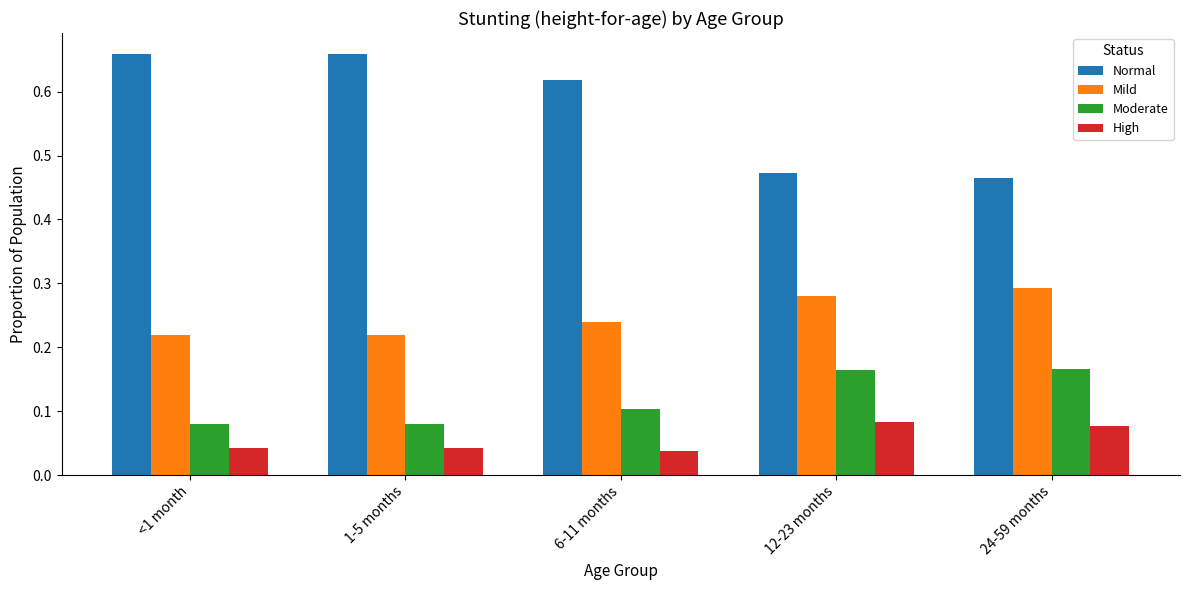

Which series has the widest spread of values?

Normal